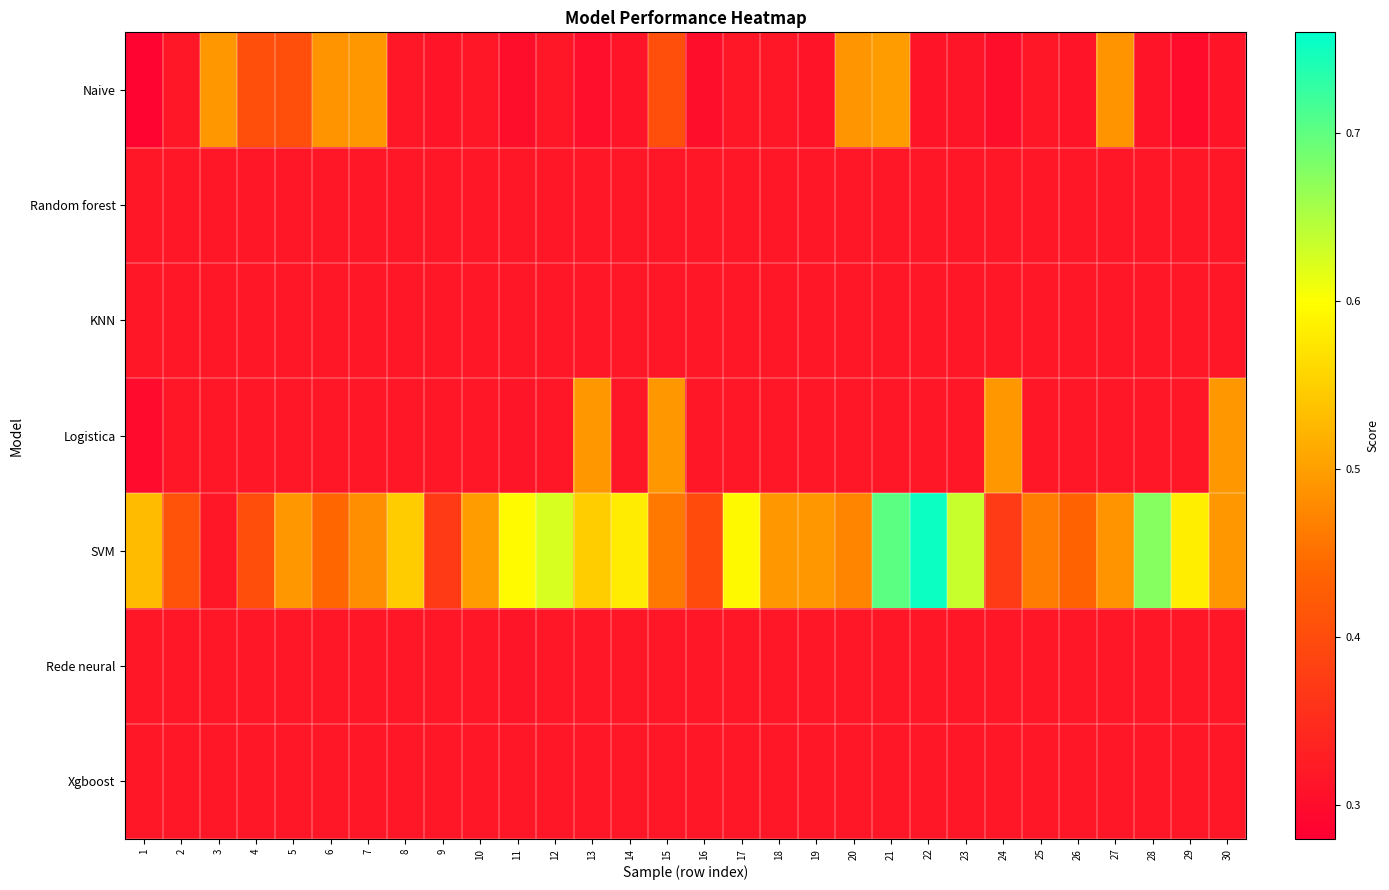

Which has a higher value, 26 or 16?

26